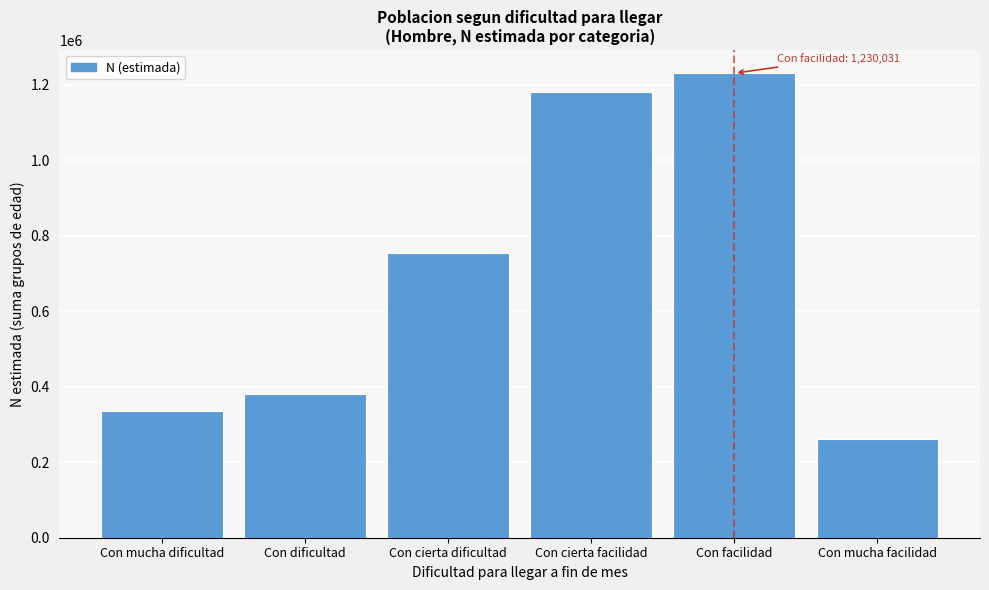

Reading left to right, extract all data points from this chart.

Con mucha dificultad=335610	Con dificultad=381552	Con cierta dificultad=753934	Con cierta facilidad=1180993	Con facilidad=1230031	Con mucha facilidad=261486